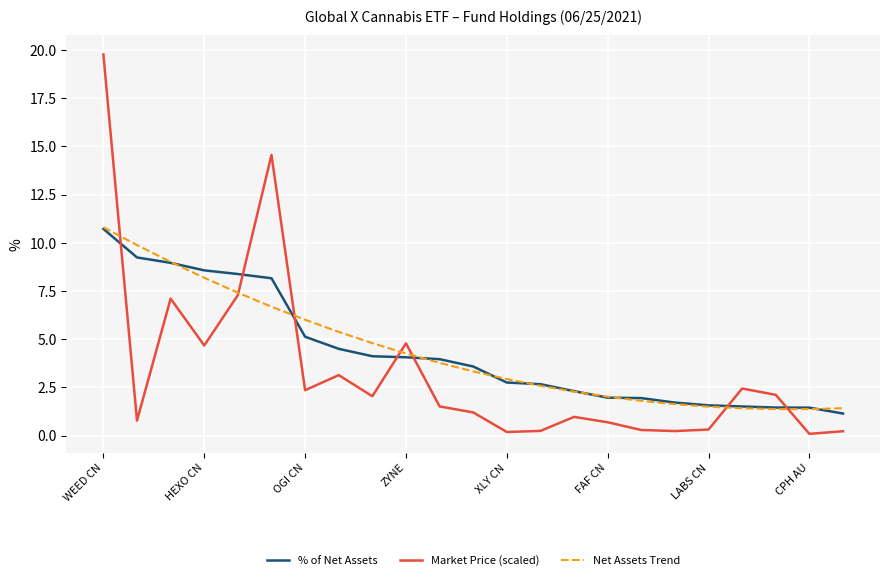

What is the greatest value displayed?

19.8